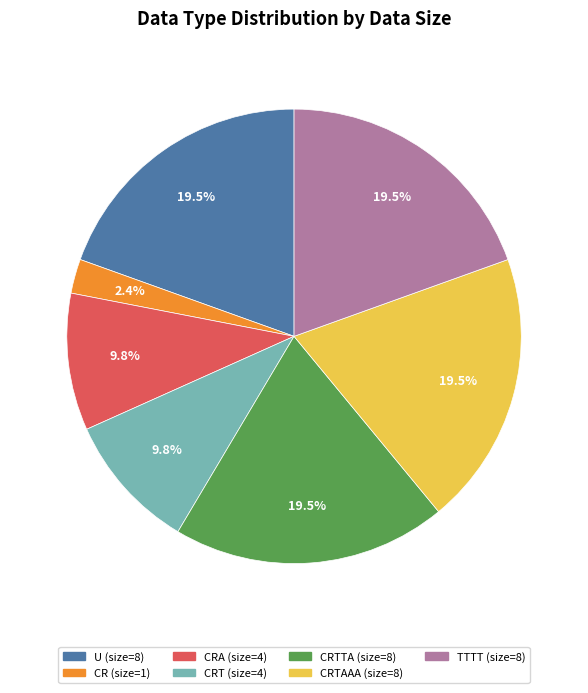

Does any single category account for the majority?

No